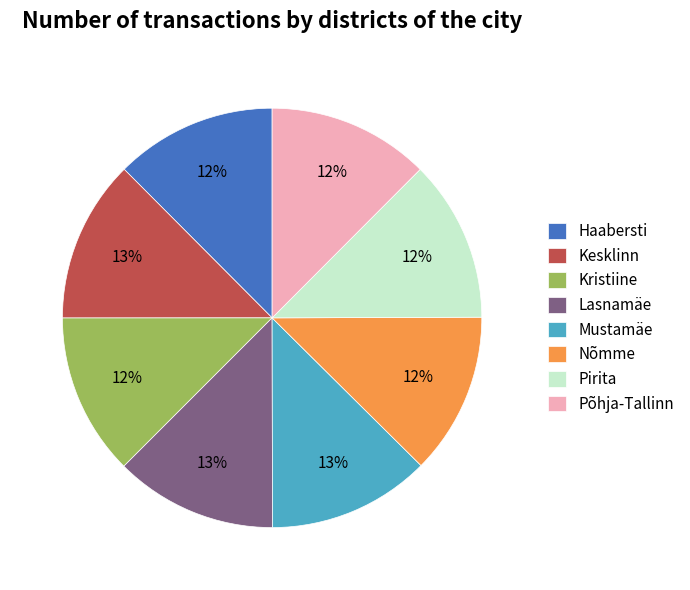

Is Pirita the majority of the pie?

No